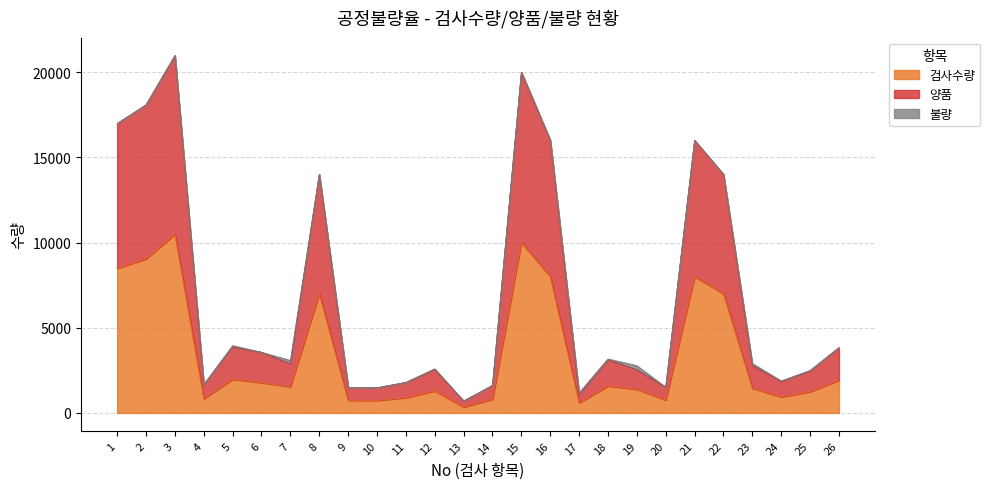

Where does the 양품 series first go above 2882?

1